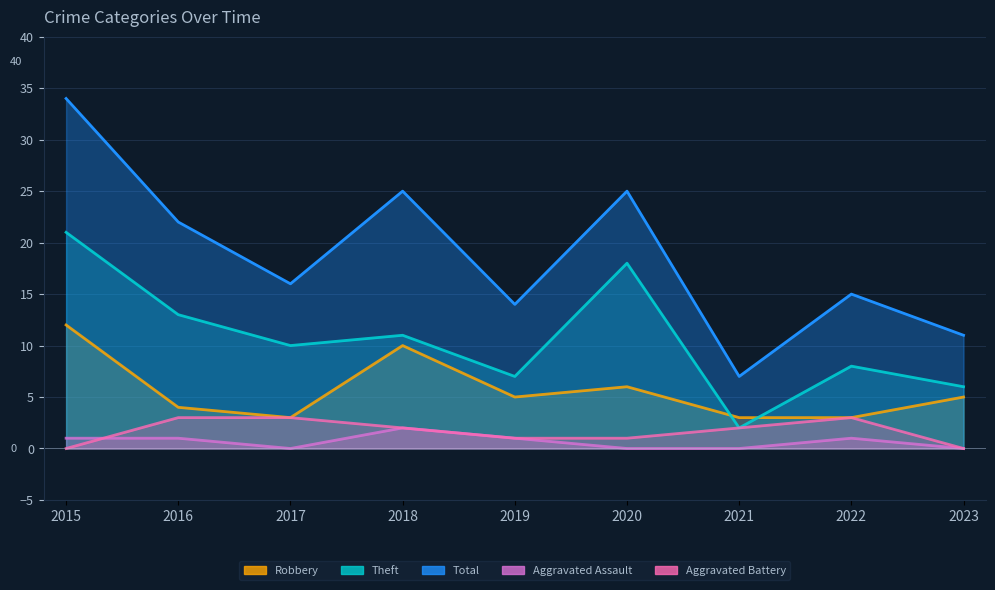

True or false: Robbery and Total intersect in this chart.

False